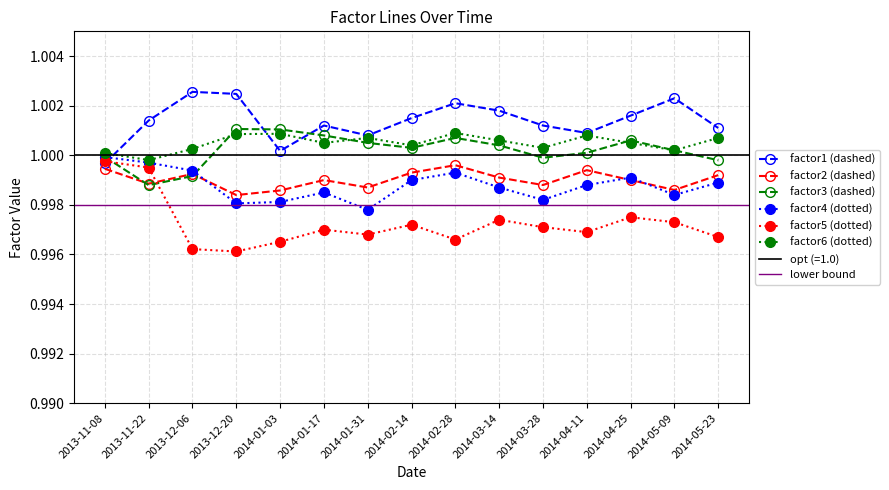

How many intersections are there between factor4 and factor2?

3